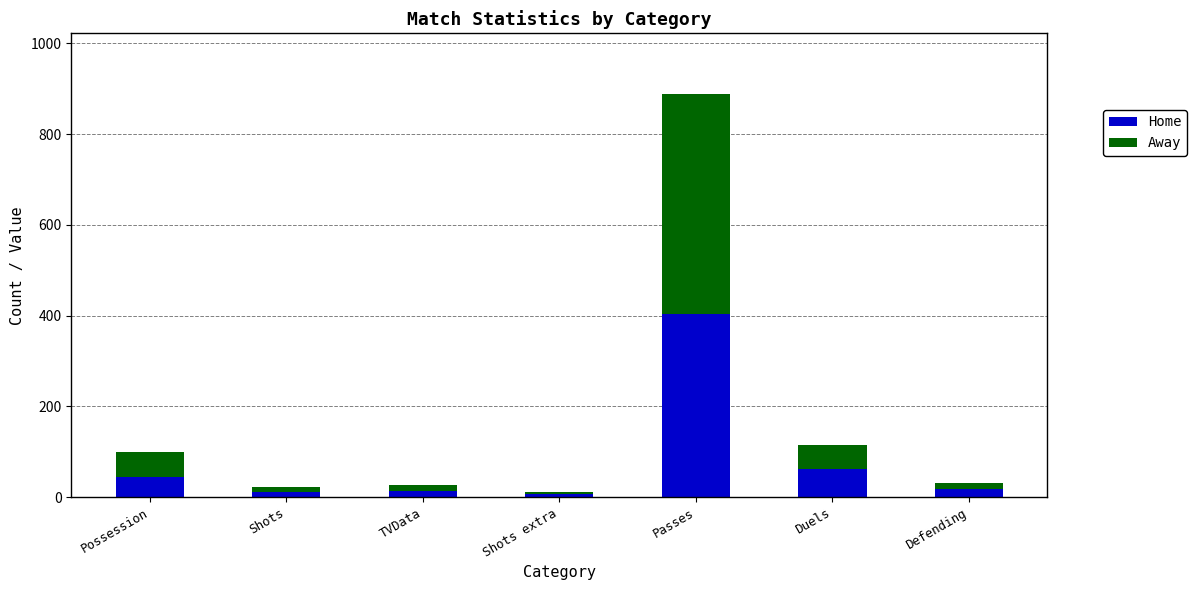

At which label does Home reach its peak?

Passes